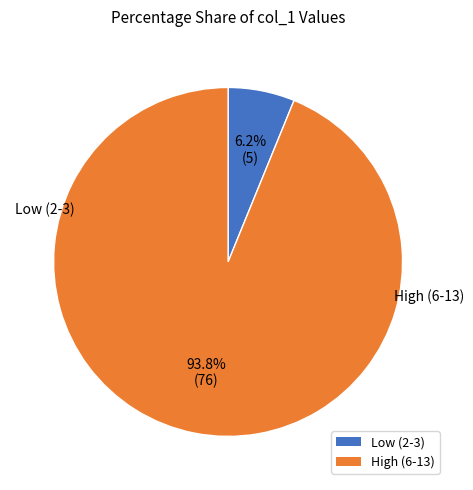

Count the number of slices in the pie.

2